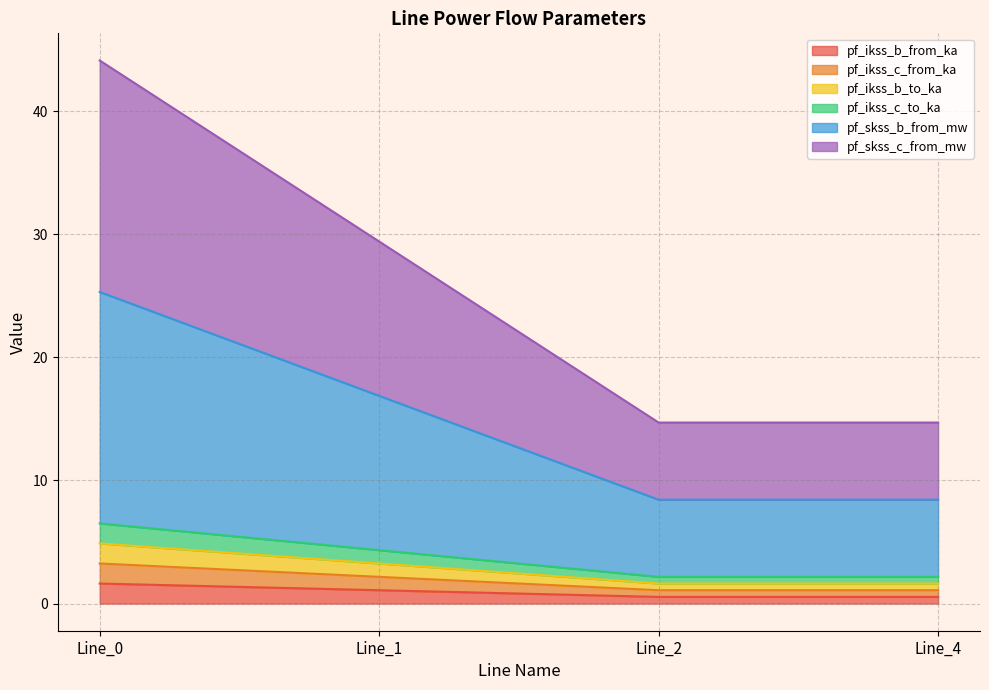

Does the chart have visible grid lines?

Yes